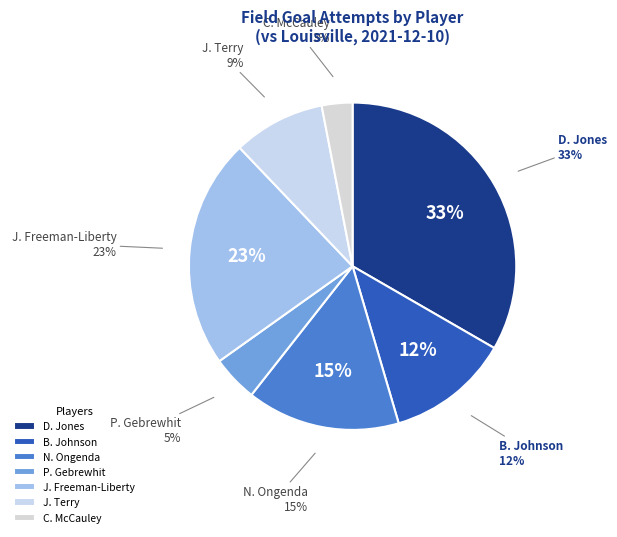

How many segments does this pie chart have?

7